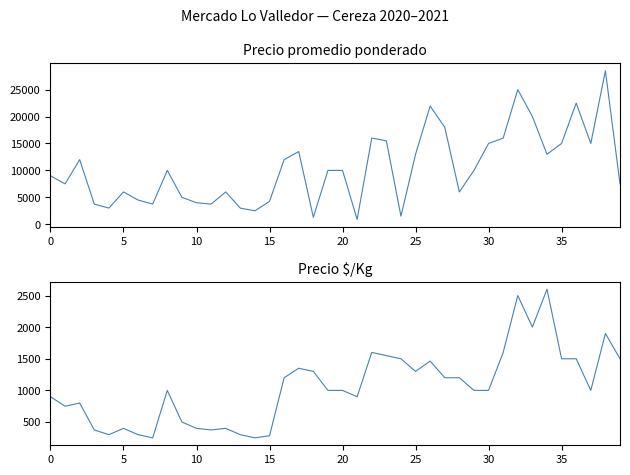

How many interior local valleys does the Precio $/Kg series have?

9